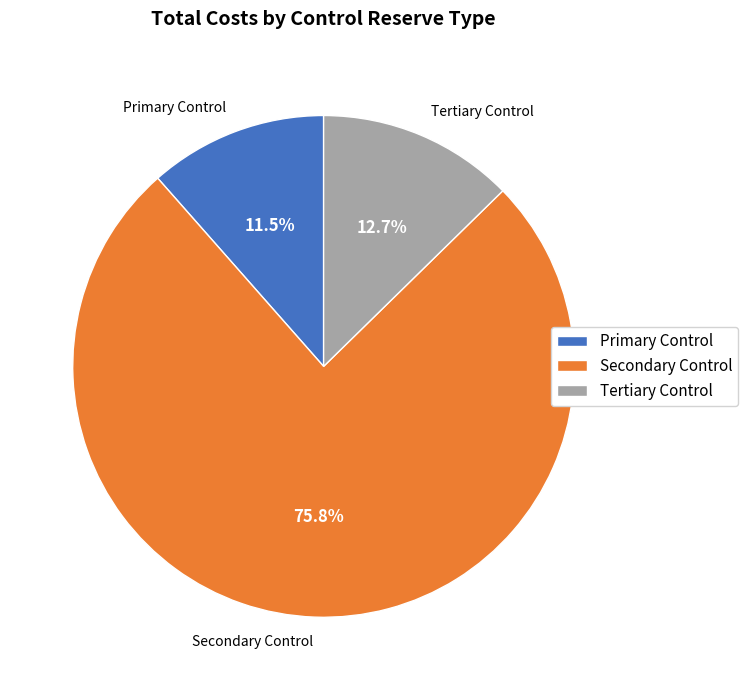

Does Secondary Control represent more than half of the total?

Yes